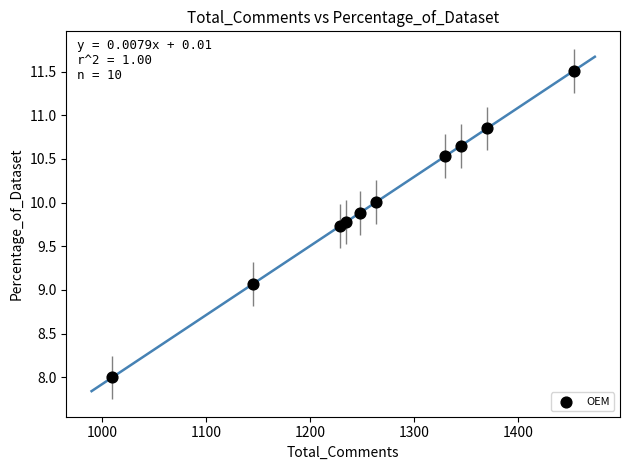

What is the range of Y values (max minus min)?

3.5